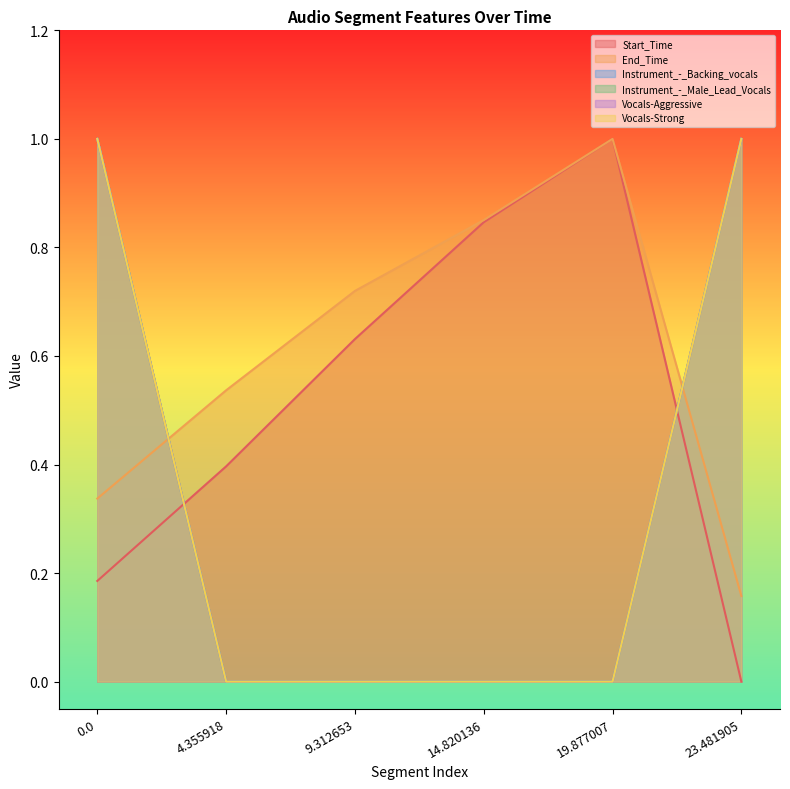

At which category does the chart reach its peak across all series?

19.877007